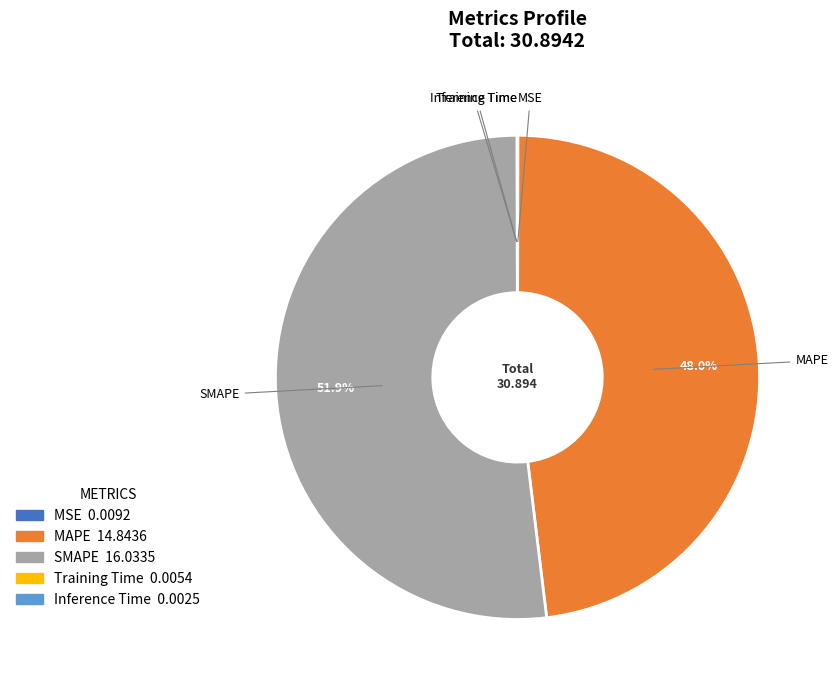

What is the largest slice in the pie chart?

SMAPE